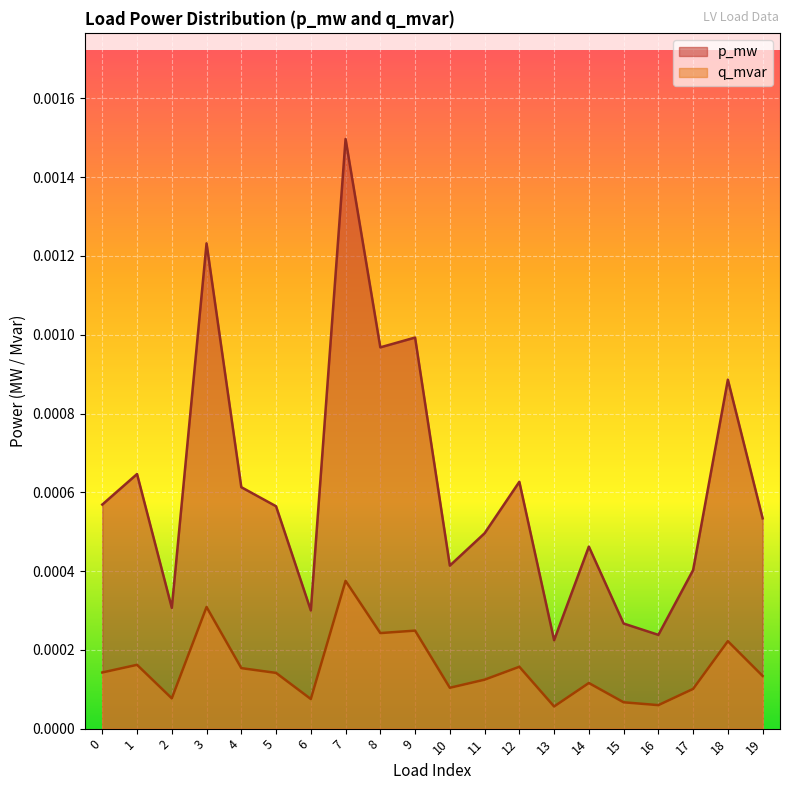

Which label corresponds to the largest value in the chart?

7